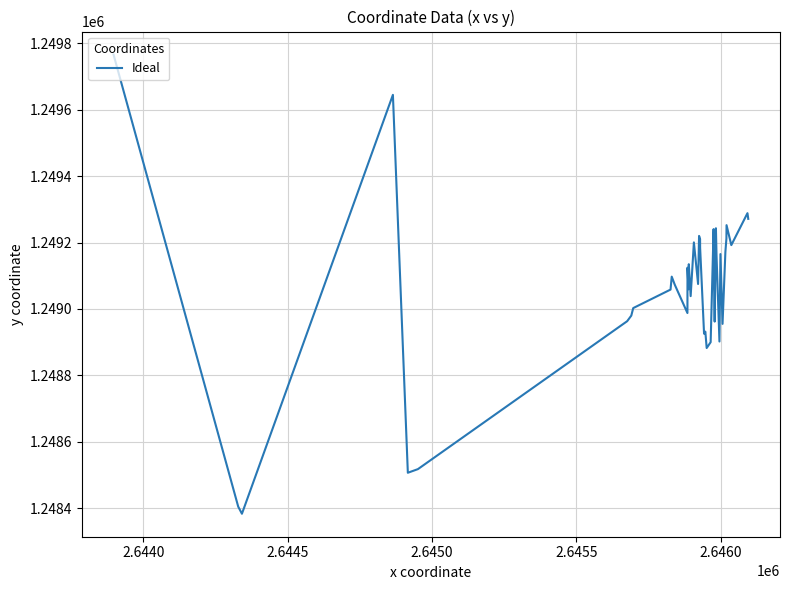

Count the number of data series in this chart.

1